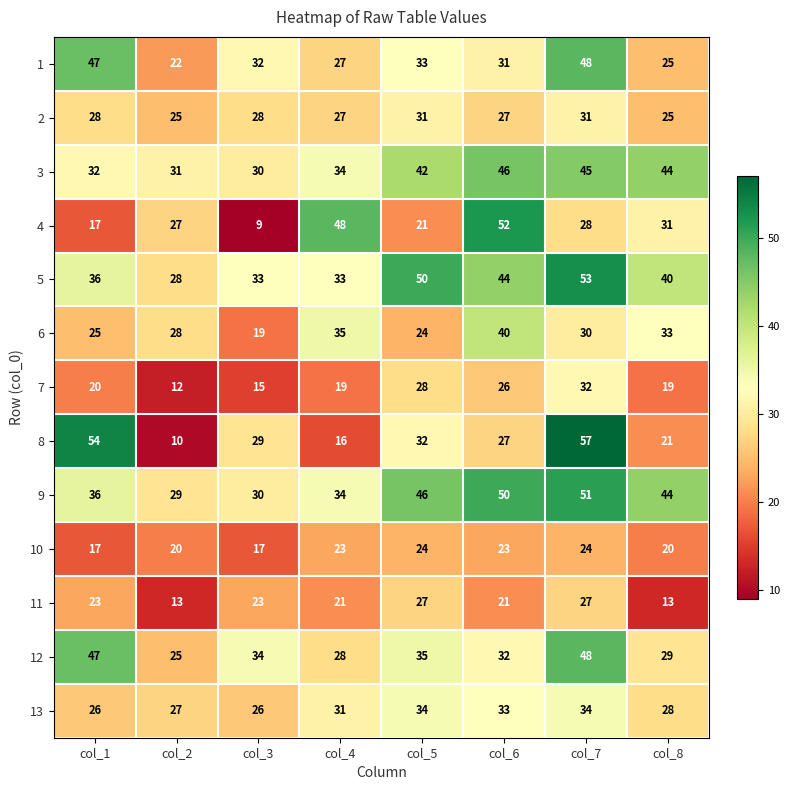

What is the sum of all 10 values?

168